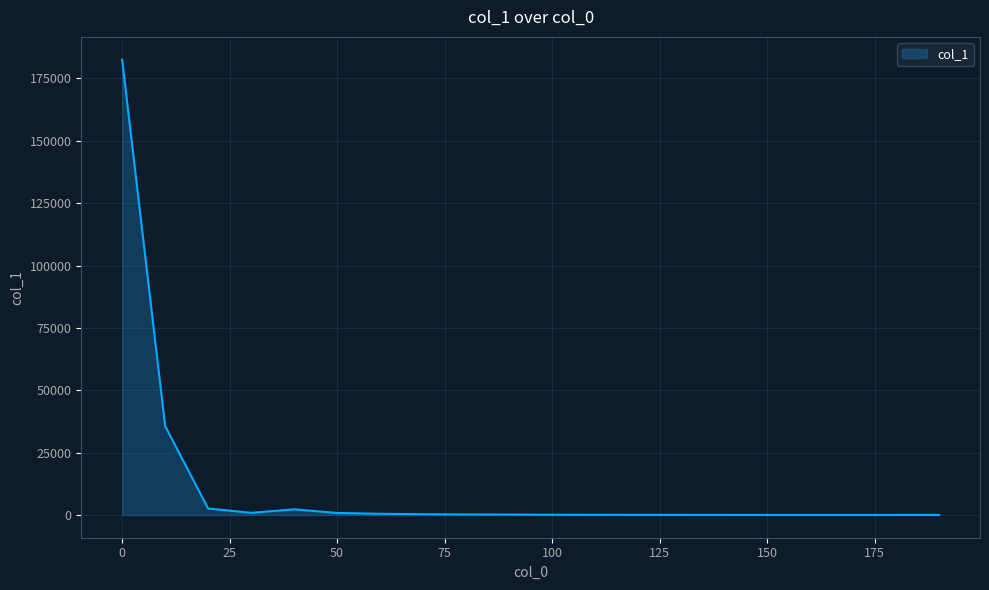

What is the maximum value shown in the chart?

182532